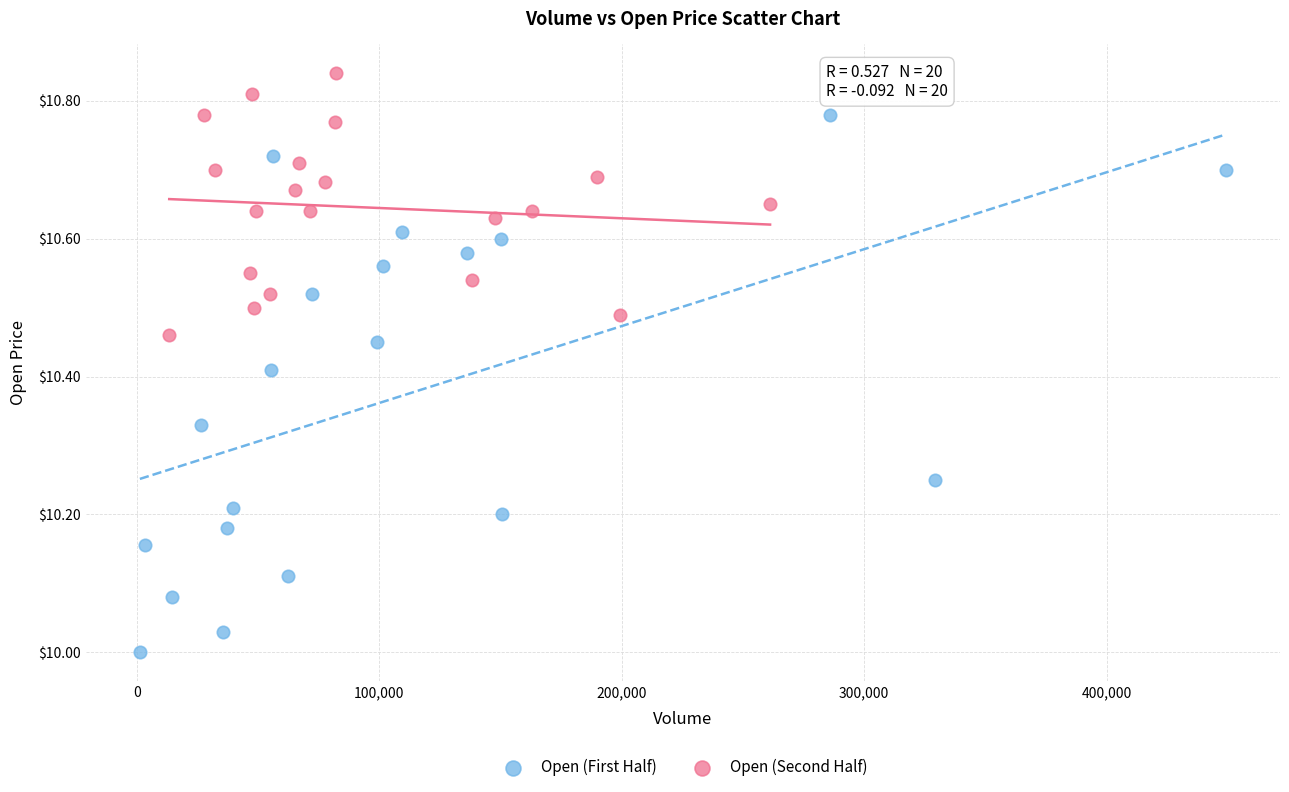

Which series contains the lowest Y value?

Open (First Half)